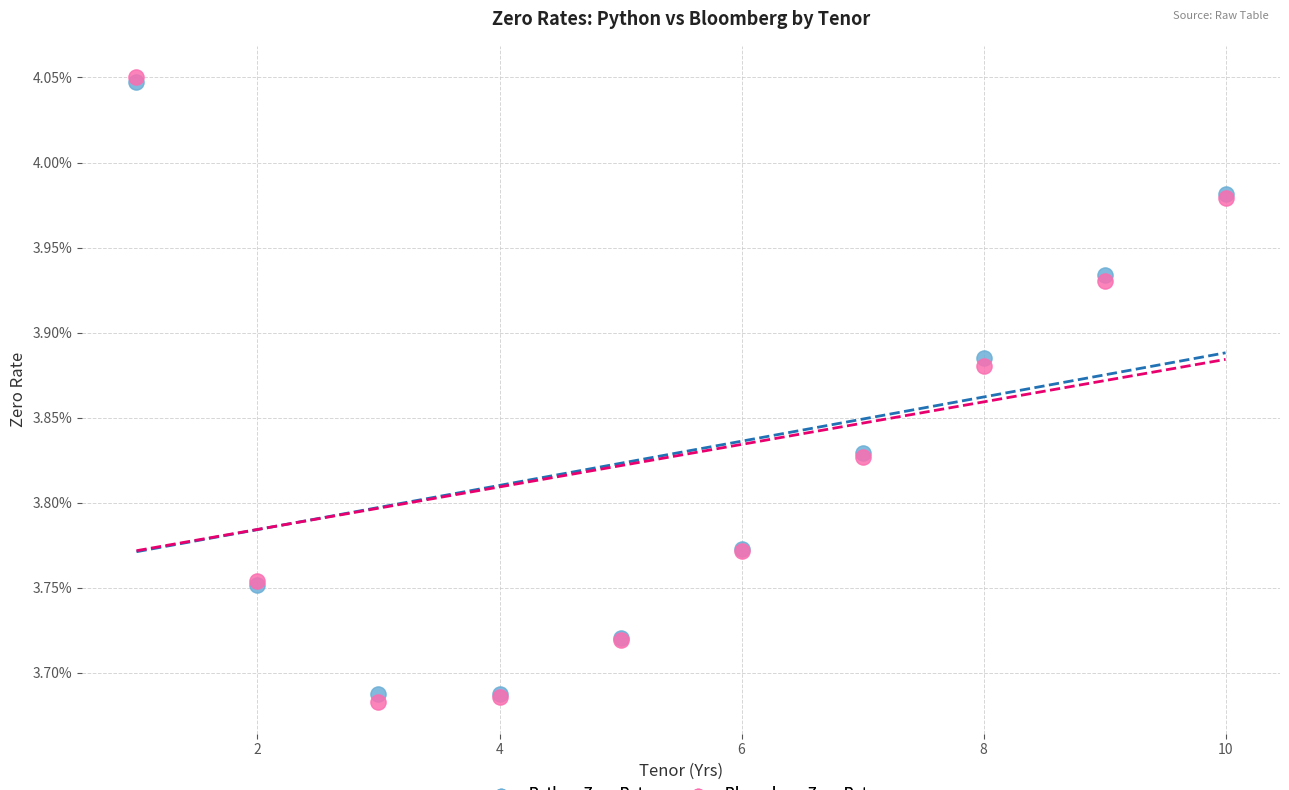

Which series contains the lowest Y value?

Bloomberg Zero Rate